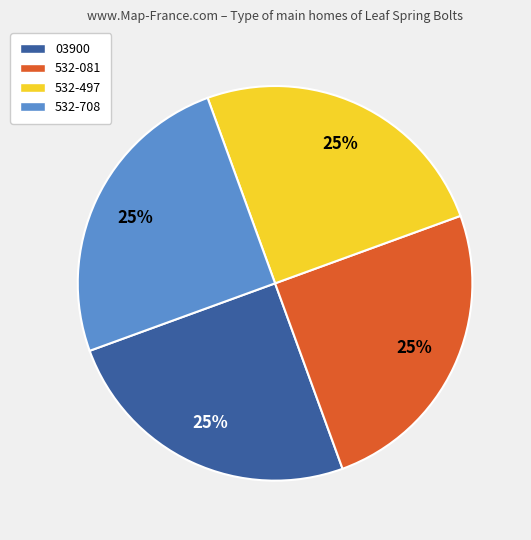

To the nearest percent, what is the average slice percentage?

25%